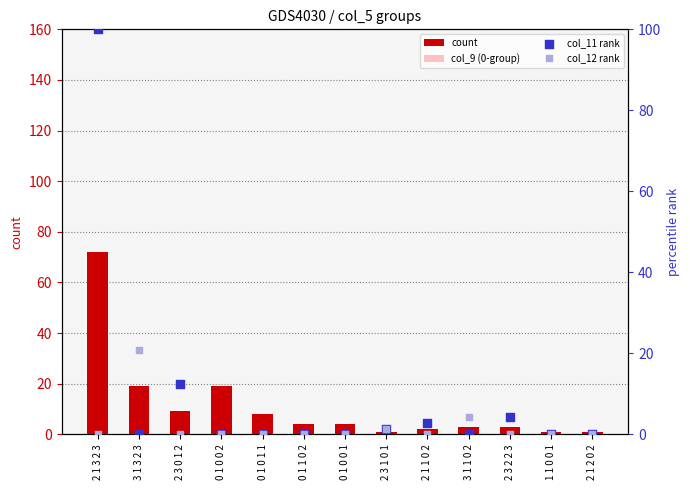

Which series has the largest total across all categories?

count